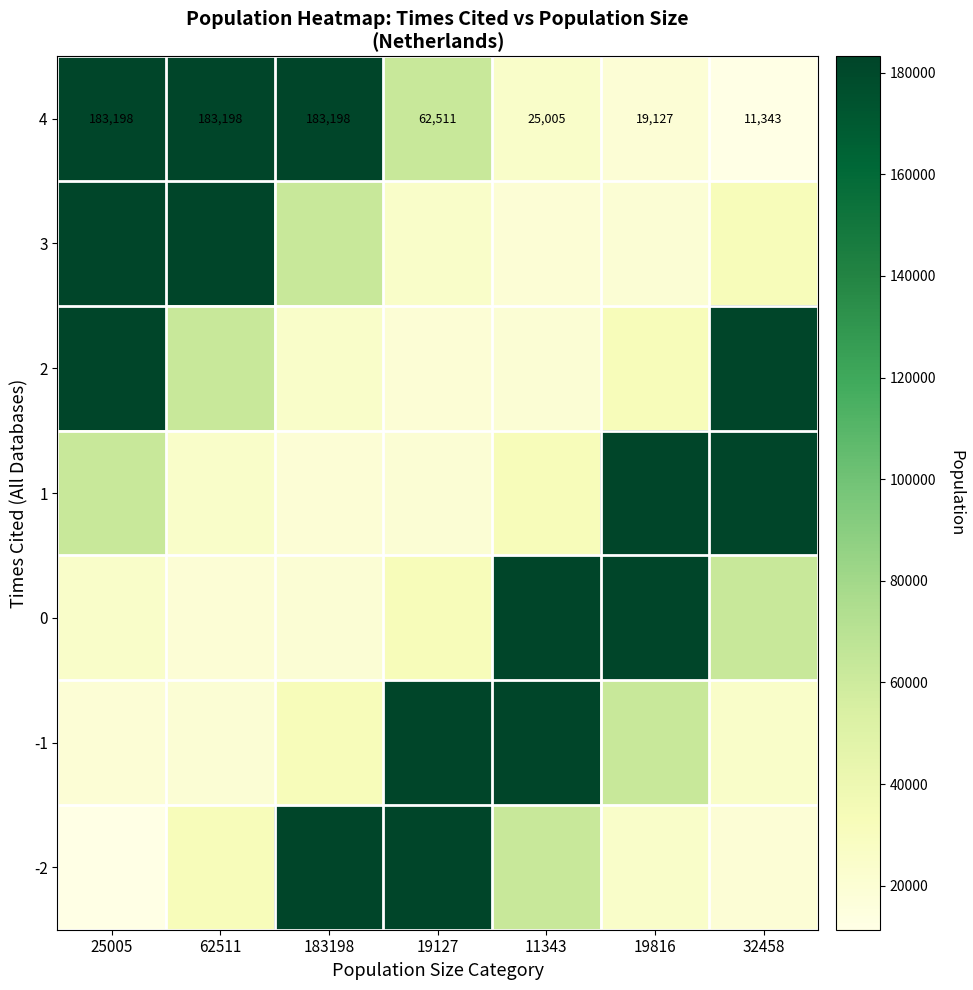

At which category does the chart reach its peak across all series?

25005